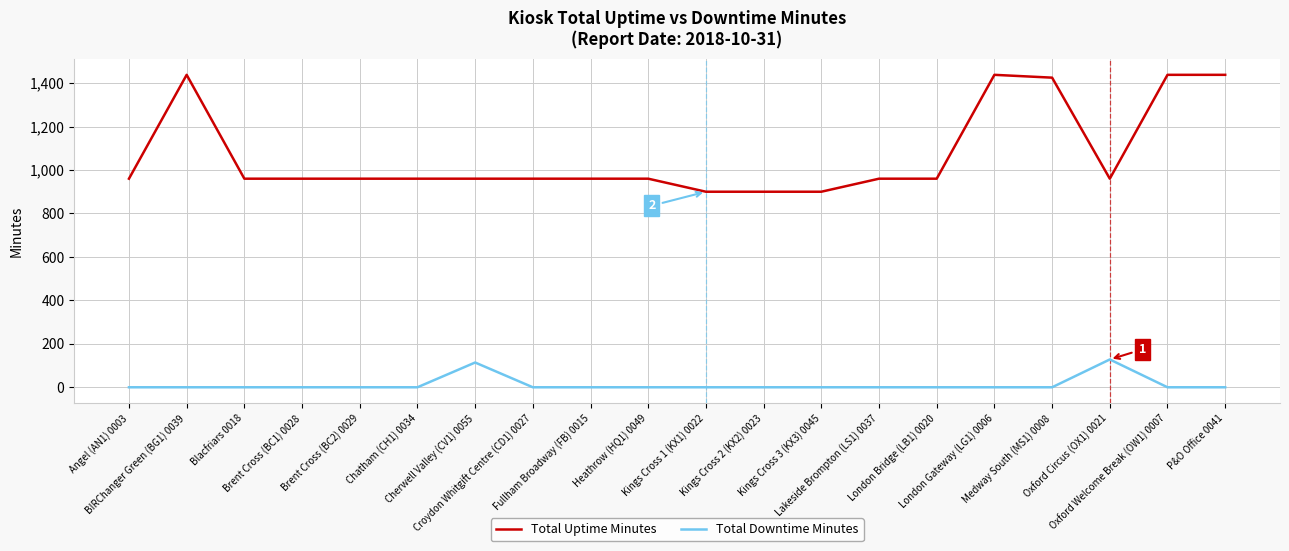

Rank the series by their average value, from highest to lowest.

Total Uptime Minutes, Total Downtime Minutes